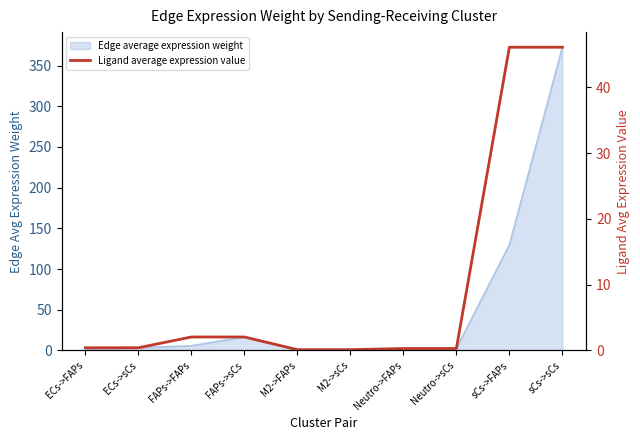

The chart shows a value of 0.1 at M2->sCs. True or false?

True